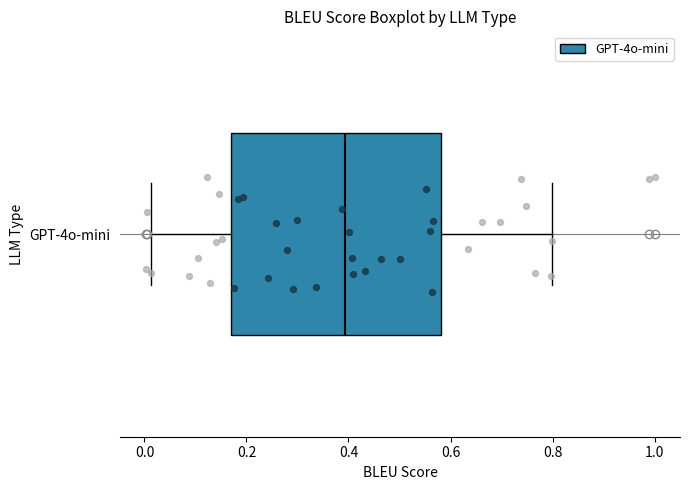

Where does the median line of the box for GPT-4o-mini sit on the x-axis? The values are not printed on the chart, so give them approximately, as read against the axis.

0.40